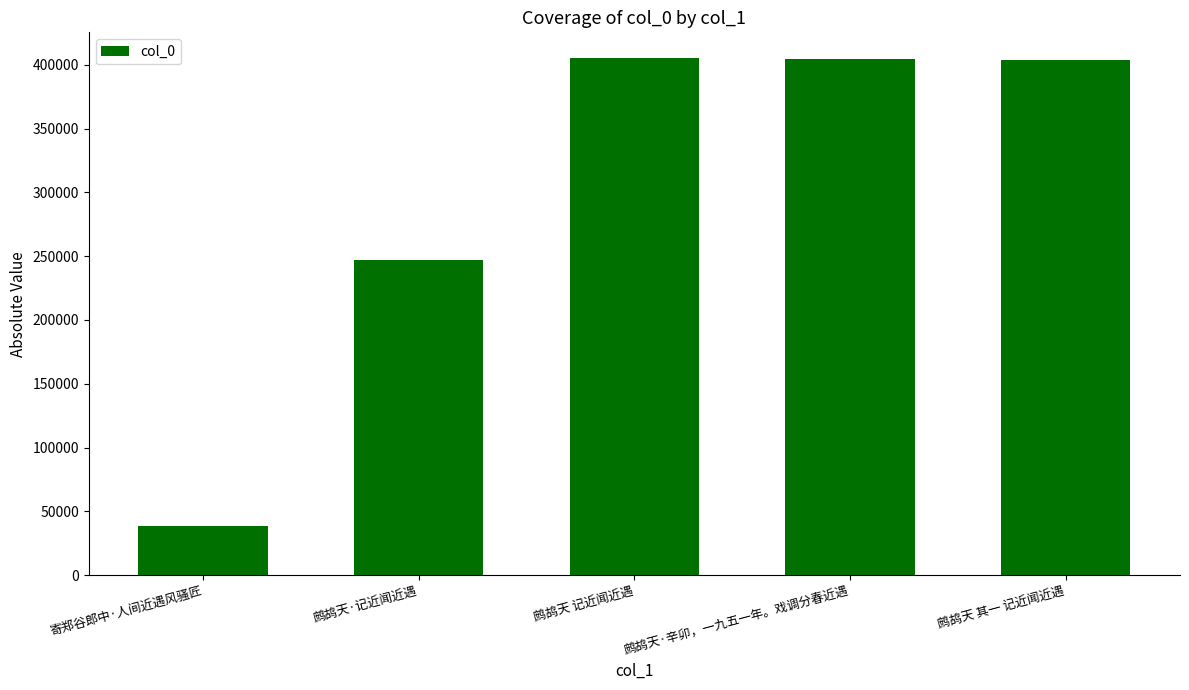

Where does the data first go above 403432?

鹧鸪天 记近闻近遇